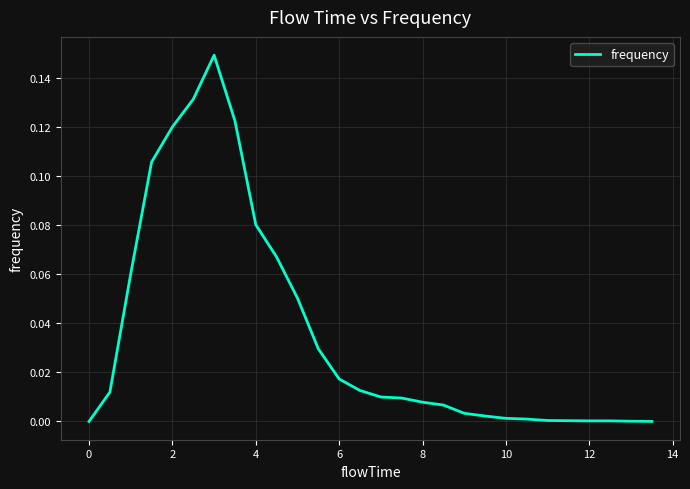

Reading left to right, extract all data points from this chart.

0.0	0.0	0.1	0.1	0.1	0.1	0.1	0.1	0.1	0.1	0.1	0.0	0.0	0.0	0.0	0.0	0.0	0.0	0.0	0.0	0.0	0.0	0.0	0.0	0.0	0.0	0.0	0.0